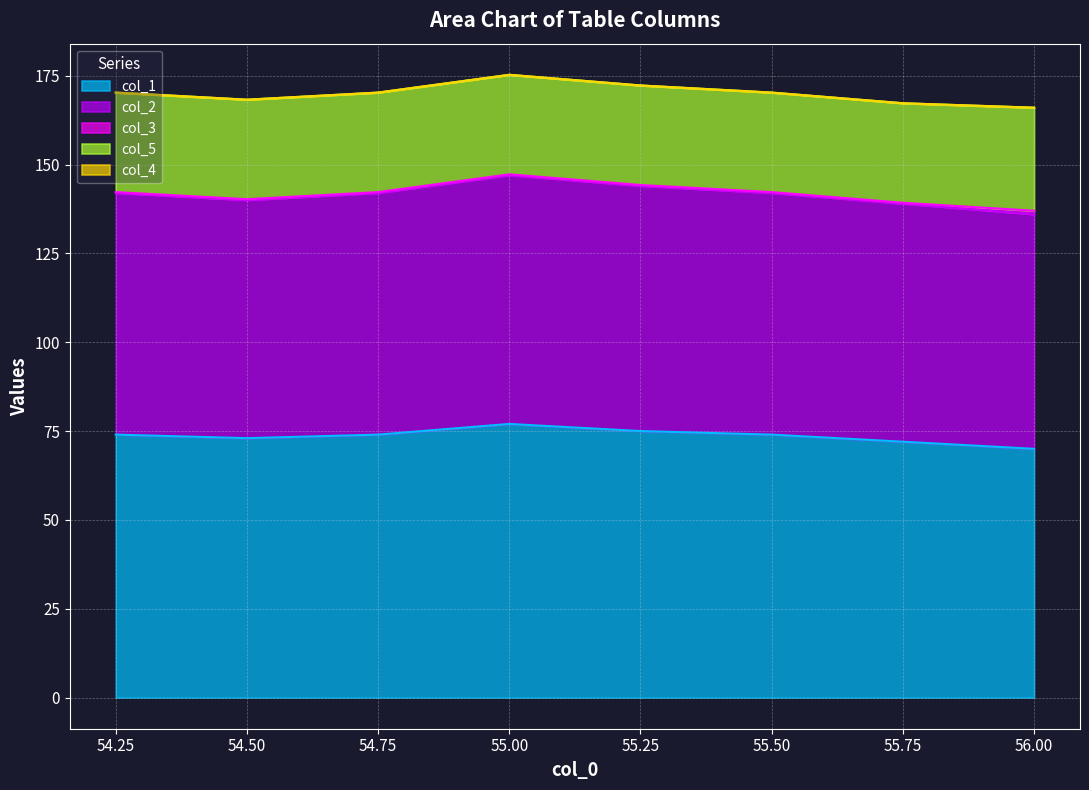

Where is col_1 nearest to the value 73?

54.5